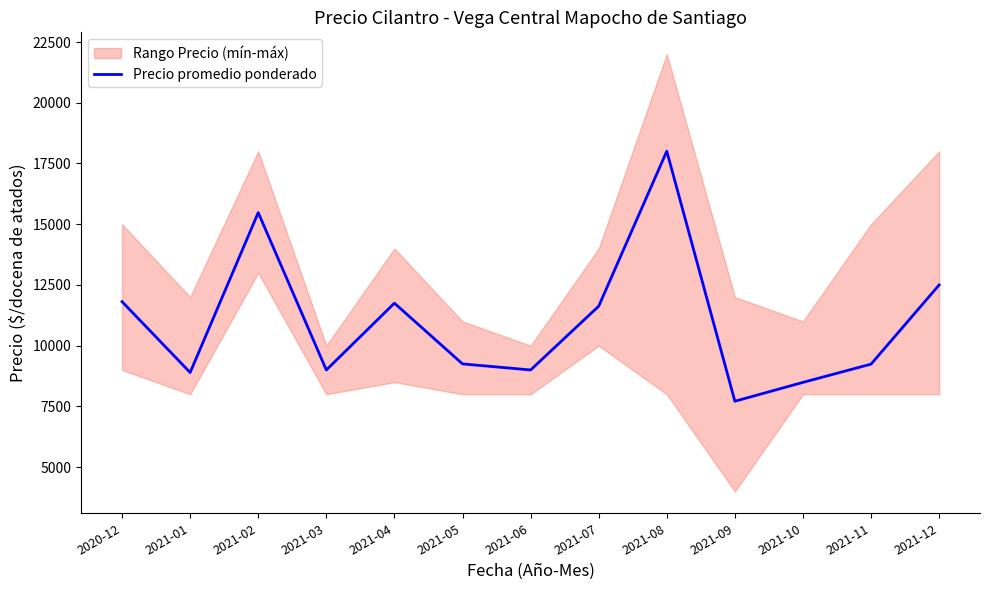

Reading left to right, extract all data points from this chart.

2020-12=11812	2021-01=8895	2021-02=15478	2021-03=9000	2021-04=11750	2021-05=9250	2021-06=9000	2021-07=11625	2021-08=18007	2021-09=7713	2021-10=8489	2021-11=9241	2021-12=12500